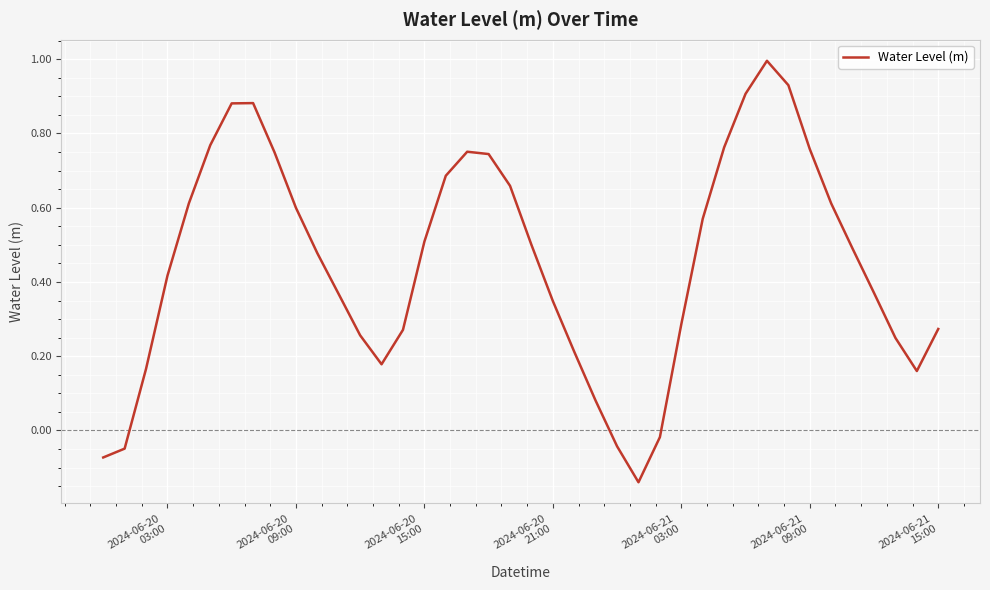

How many lines are shown in the chart?

1